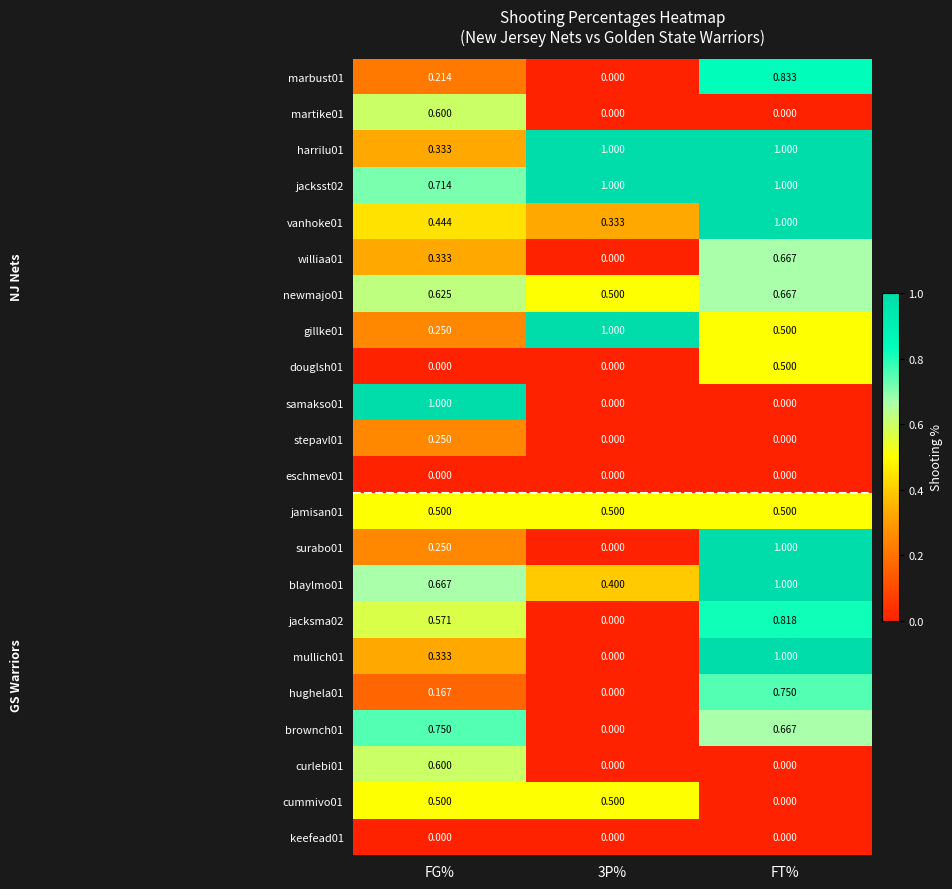

Which category has the highest value in the mullich01 series?

FT%